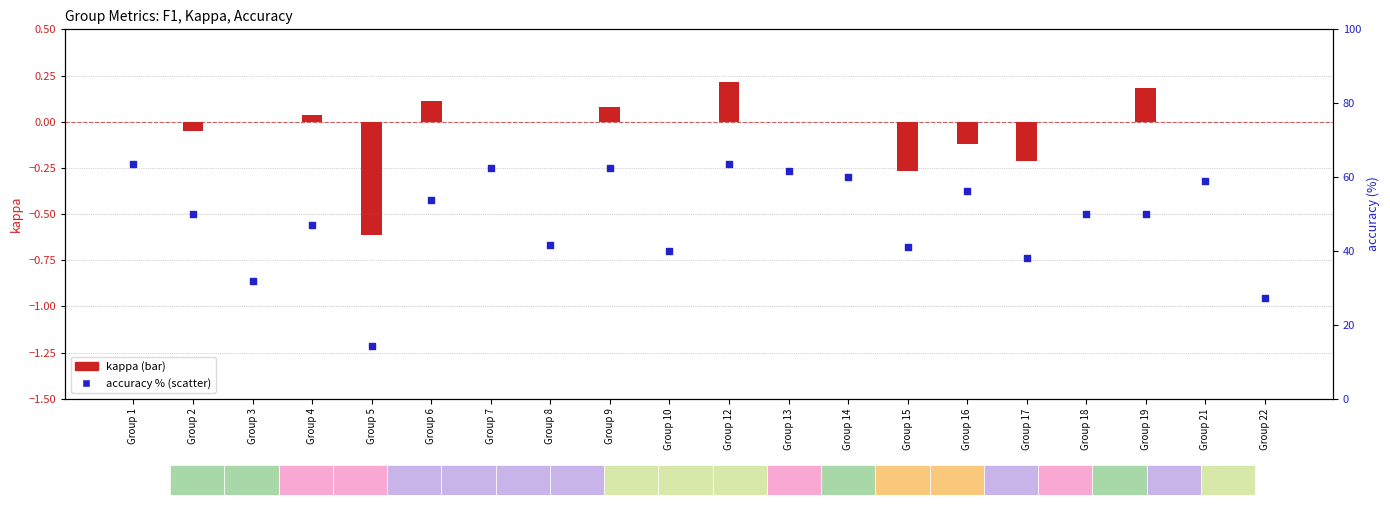

What is the total value across all series at Group 21?

58.8